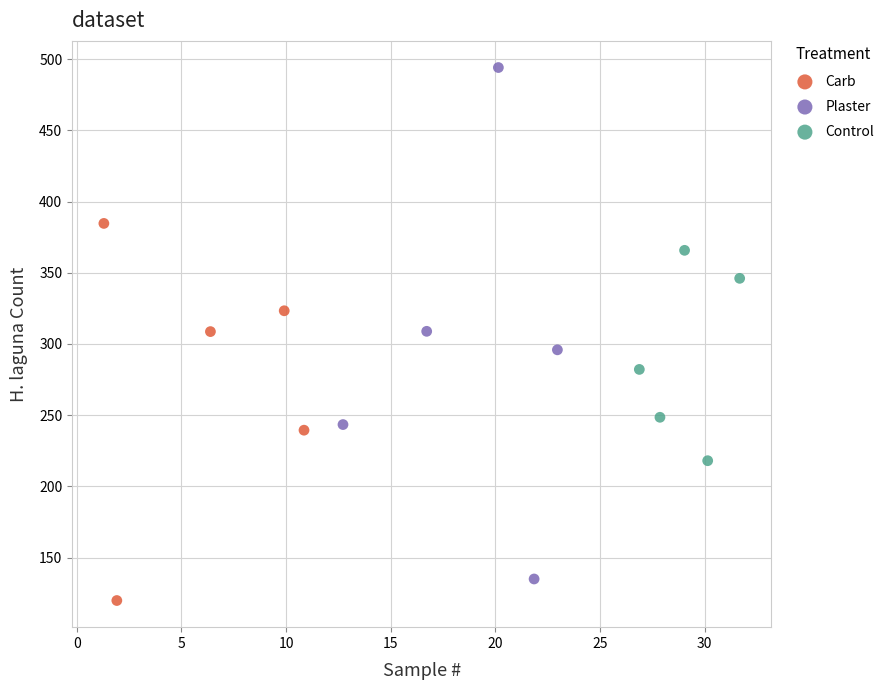

Which series reaches the maximum Y coordinate?

Plaster